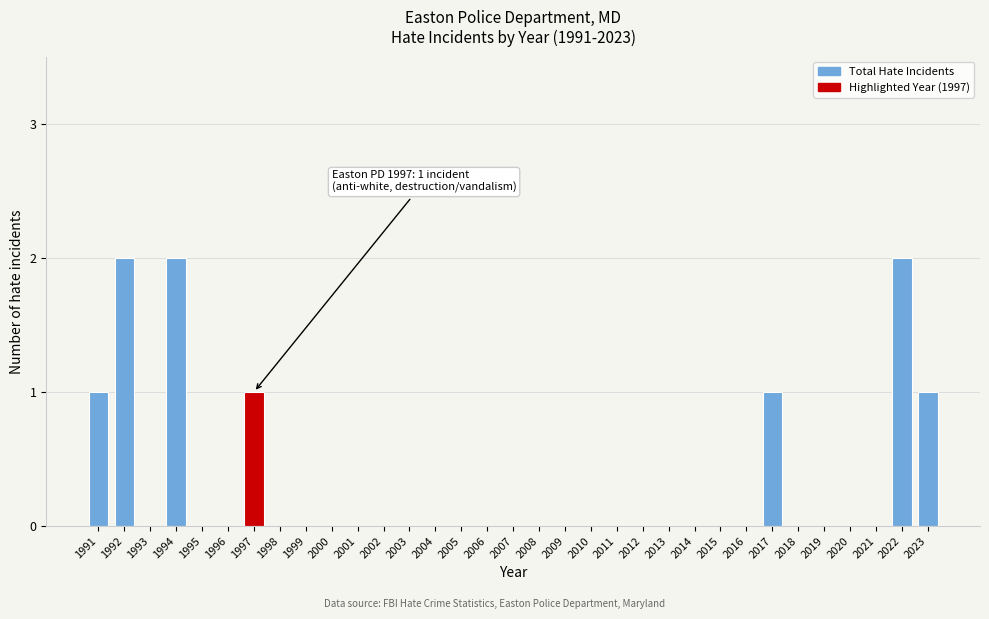

The value at 2007 is -1. True or false?

False